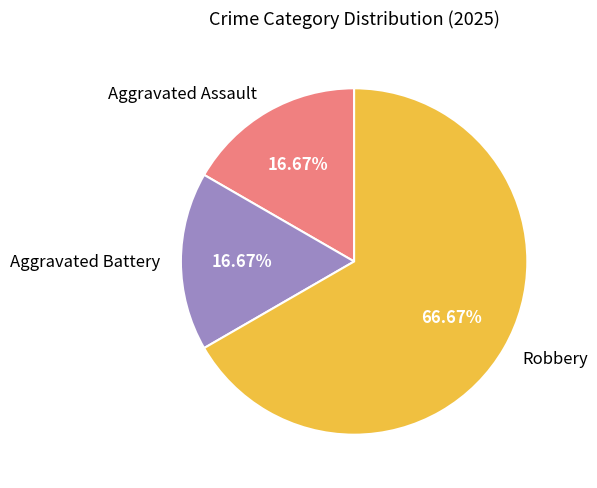

How much of the chart is everything except Aggravated Battery?

83.3%